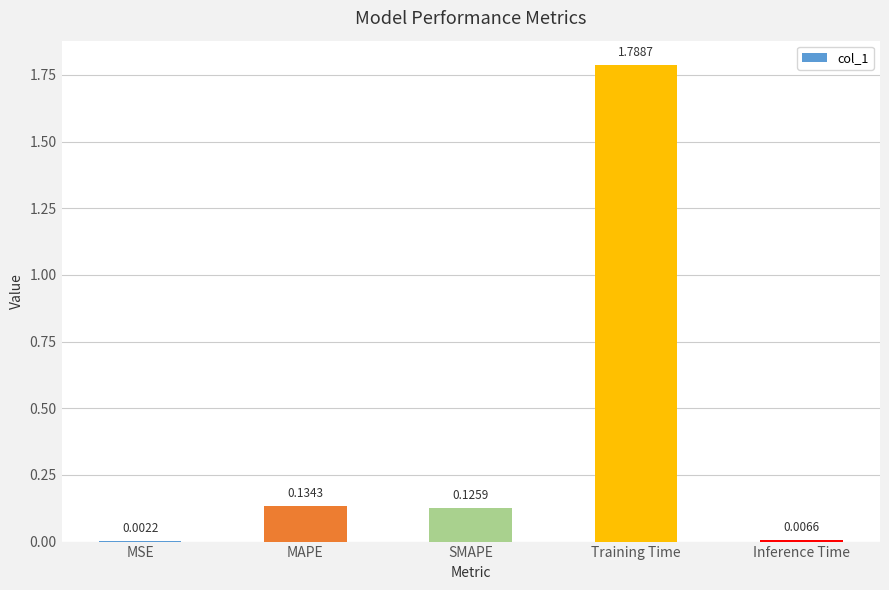

What is the change in value from SMAPE to Training Time?

+1.7